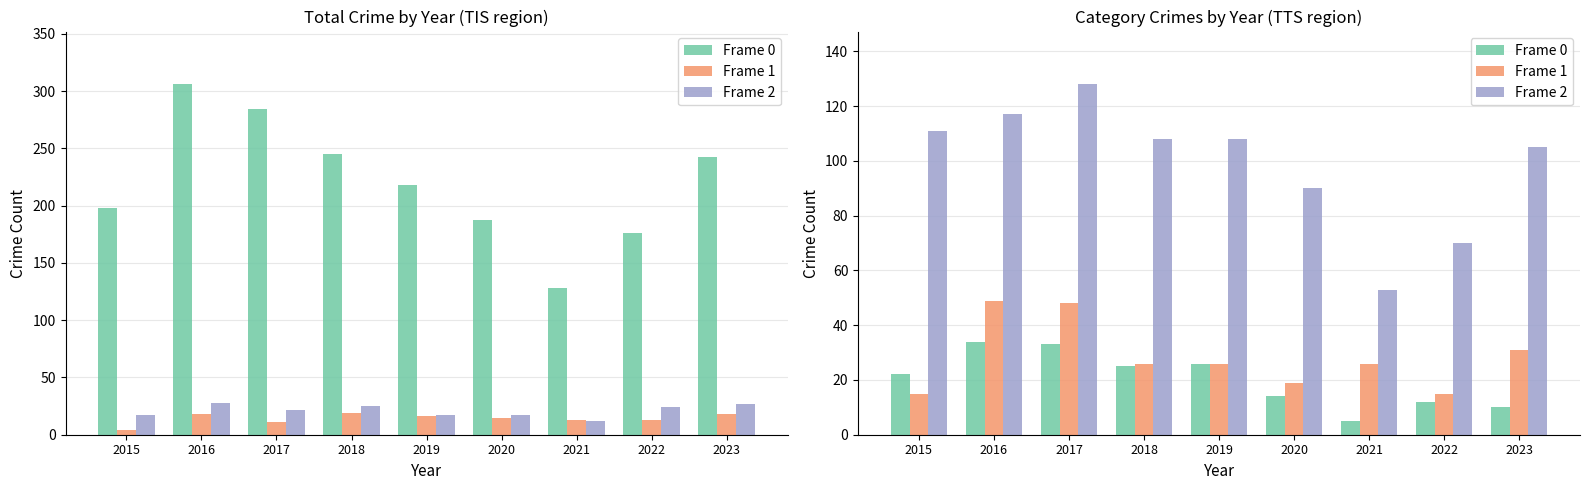

What is the minimum value shown in the chart?

5